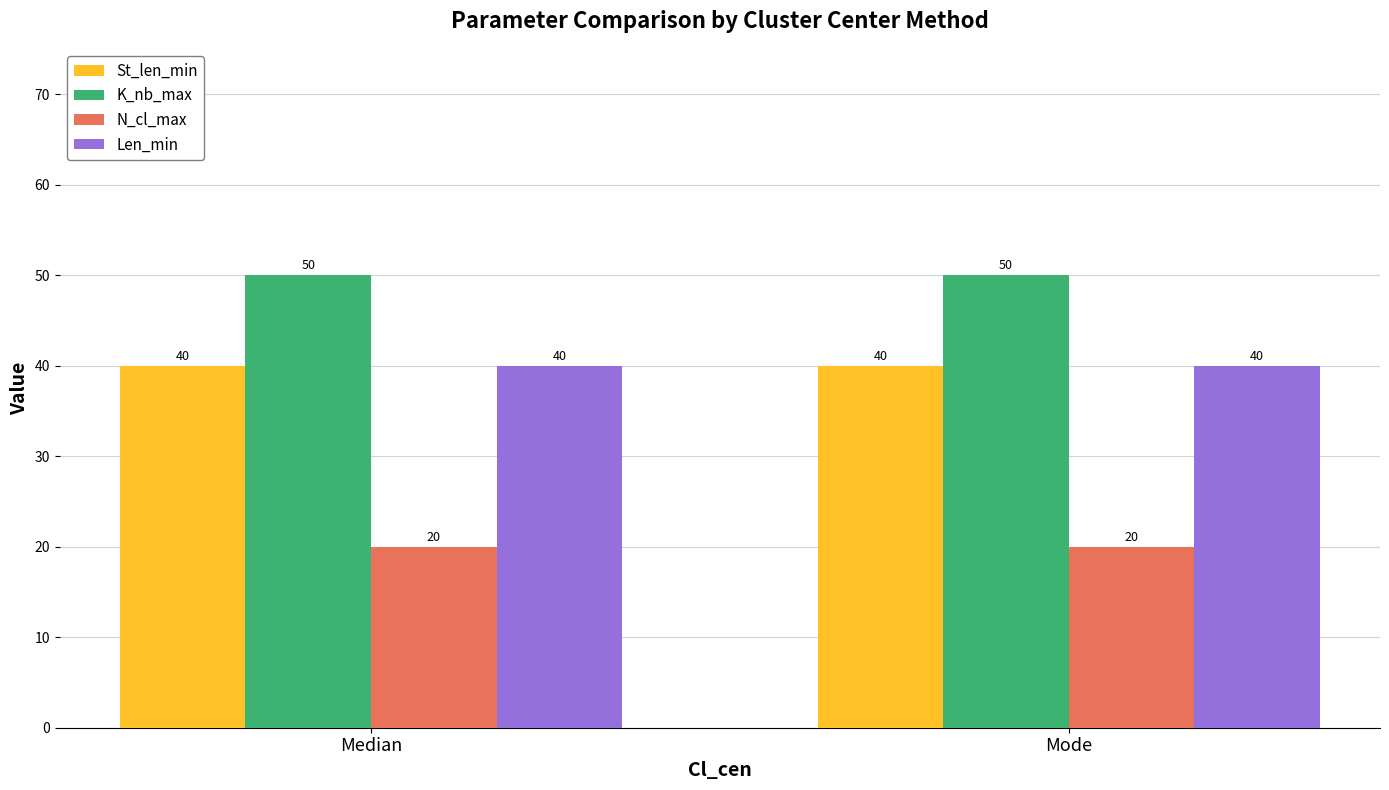

Reading left to right, extract all data points from this chart.

St_len_min: Median=40	Mode=40
K_nb_max: Median=50	Mode=50
N_cl_max: Median=20	Mode=20
Len_min: Median=40	Mode=40